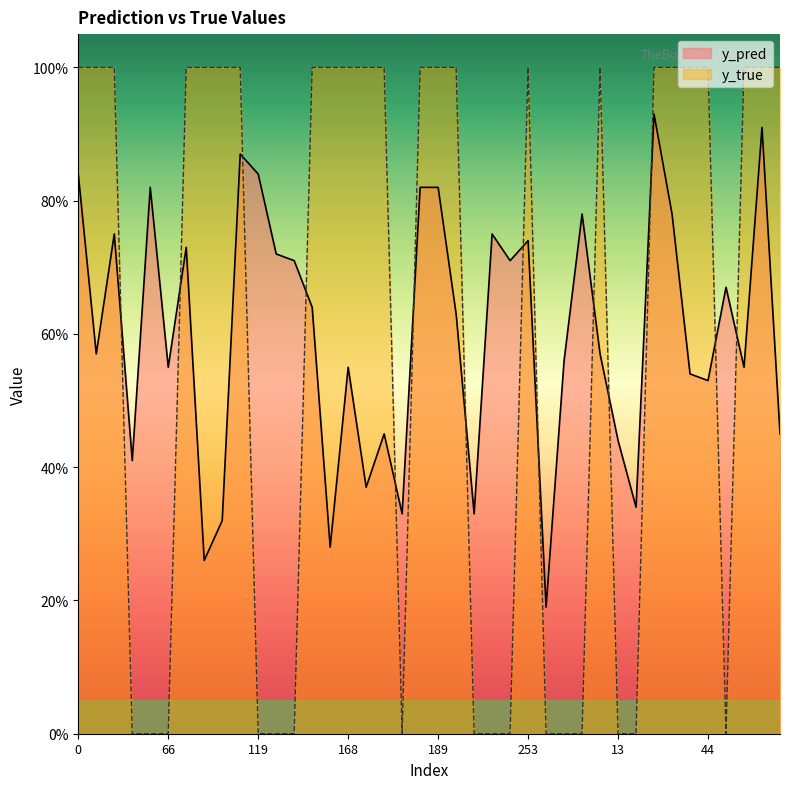

Reading right to left, what are all the values shown in this chart?

y_pred: 0.5	0.9	0.6	0.7	0.5	0.5	0.8	0.9	0.3	0.4	0.6	0.8	0.6	0.2	0.7	0.7	0.8	0.3	0.6	0.8	0.8	0.3	0.5	0.4	0.6	0.3	0.6	0.7	0.7	0.8	0.9	0.3	0.3	0.7	0.6	0.8	0.4	0.8	0.6	0.8
y_true: 1.0	1.0	1.0	0.0	1.0	1.0	1.0	1.0	0.0	0.0	1.0	0.0	0.0	0.0	1.0	0.0	0.0	0.0	1.0	1.0	1.0	0.0	1.0	1.0	1.0	1.0	1.0	0.0	0.0	0.0	1.0	1.0	1.0	1.0	0.0	0.0	0.0	1.0	1.0	1.0